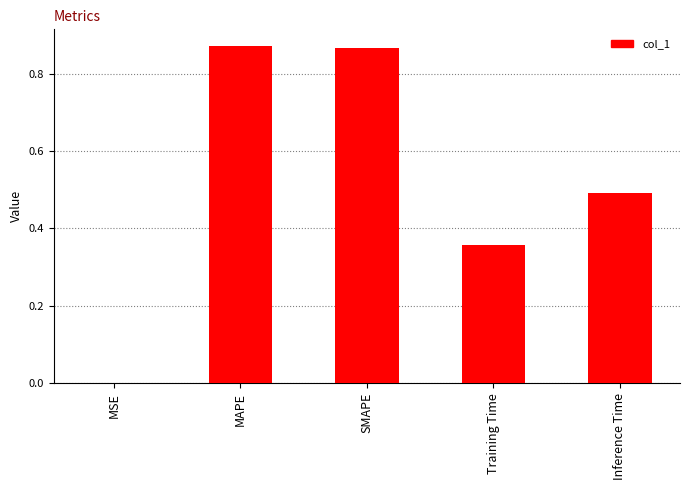

Between MSE and MAPE, which is larger?

MAPE